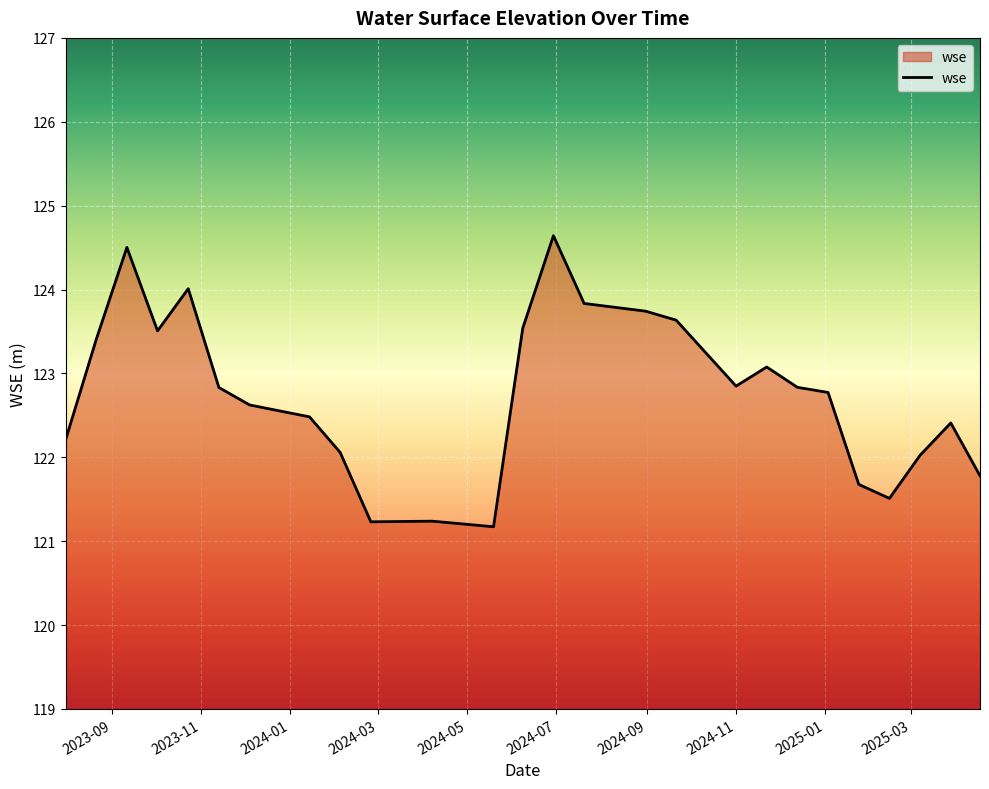

What is the minimum value shown in the chart?

121.2